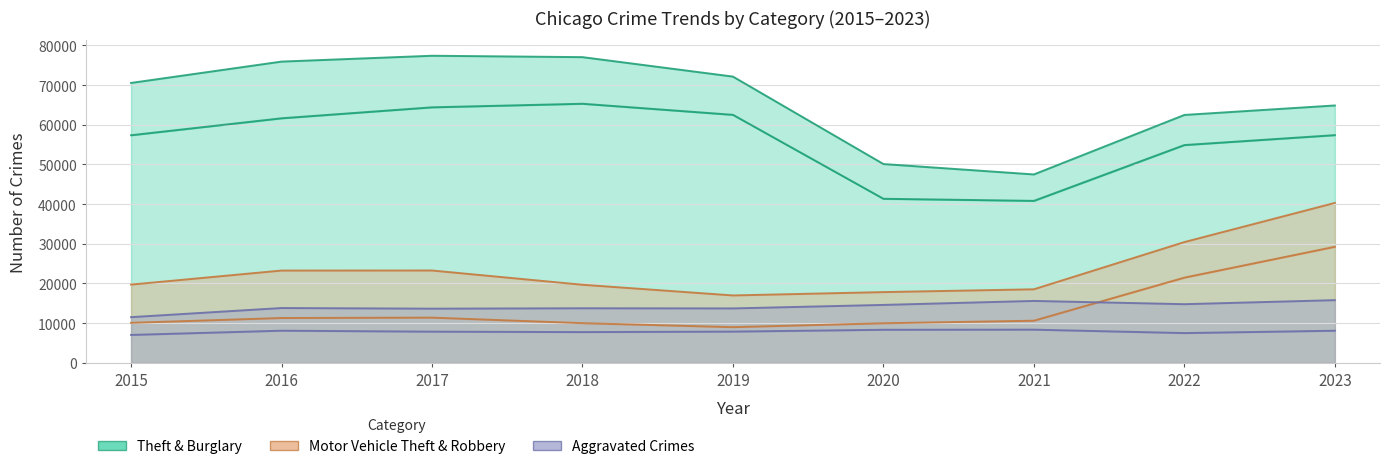

What is the sum of all Theft values?

505535